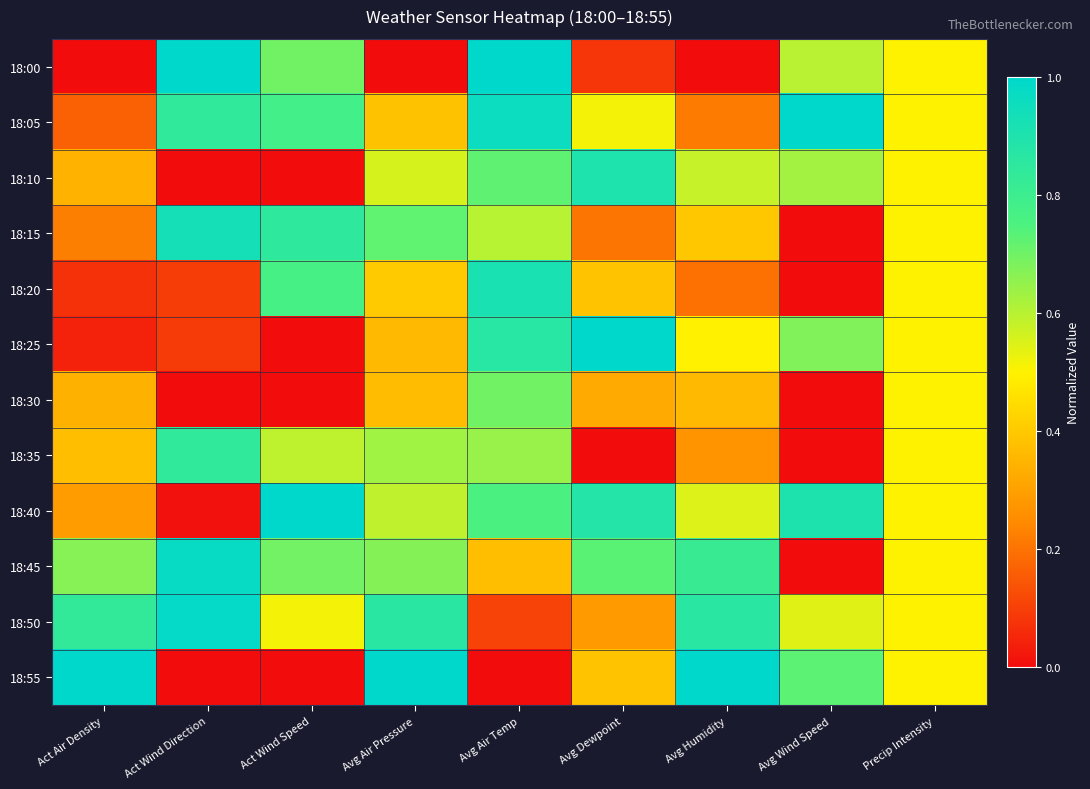

At which category does the chart reach its minimum across all series?

Act Air Density